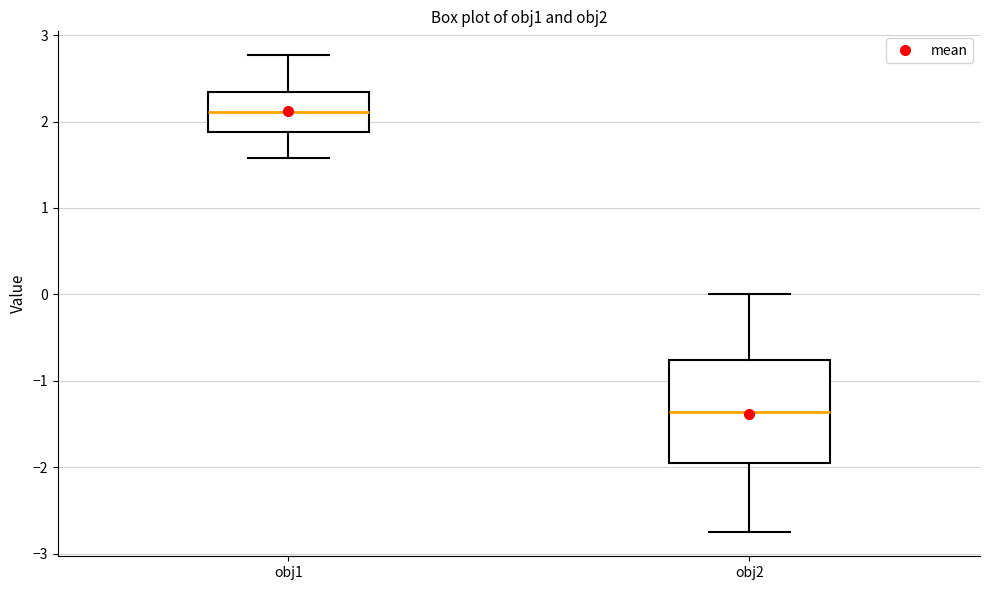

Which box is the tallest, from its lower edge to its upper edge?

obj2